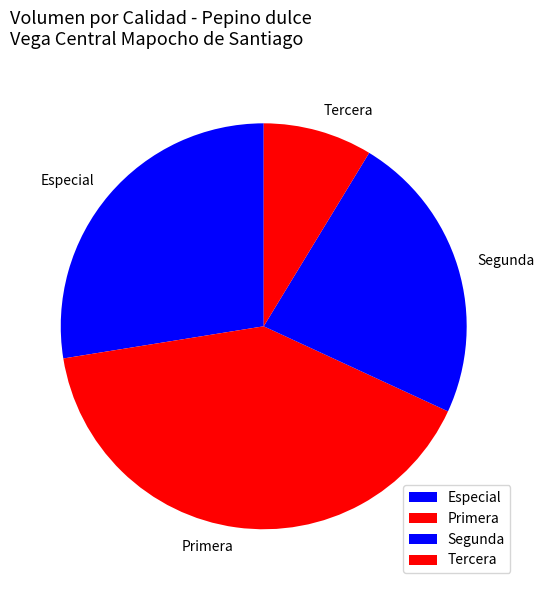

Combined, do Segunda and Especial account for over 50%?

Yes